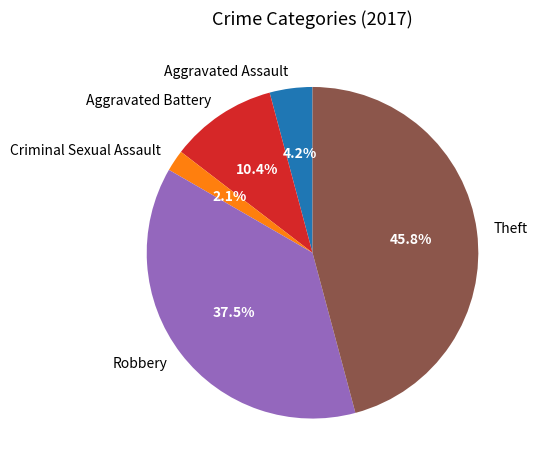

Rank the categories by value from lowest to highest.

Criminal Sexual Assault, Aggravated Assault, Aggravated Battery, Robbery, Theft